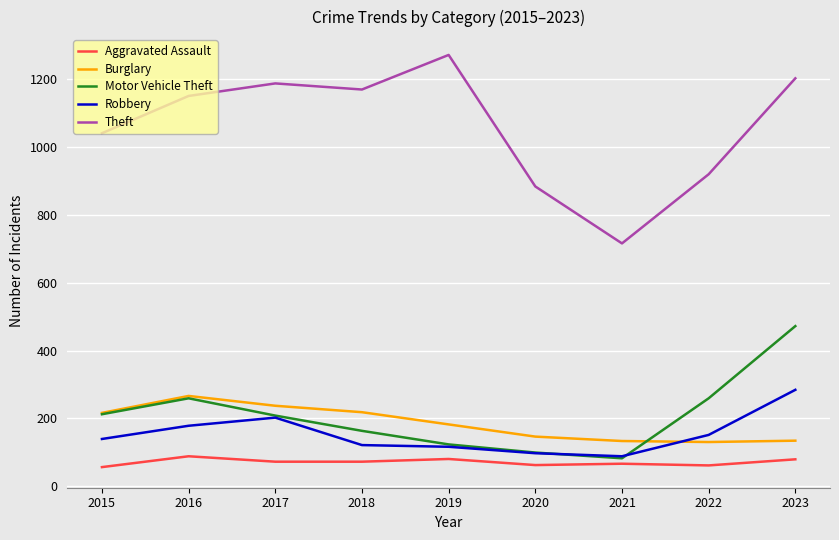

True or false: Aggravated Assault and Motor Vehicle Theft cross at least once.

False